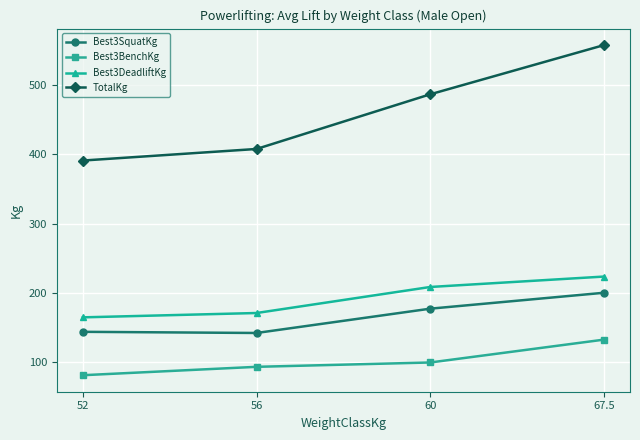

The Best3SquatKg series shows 144.2 at 52. True or false?

True